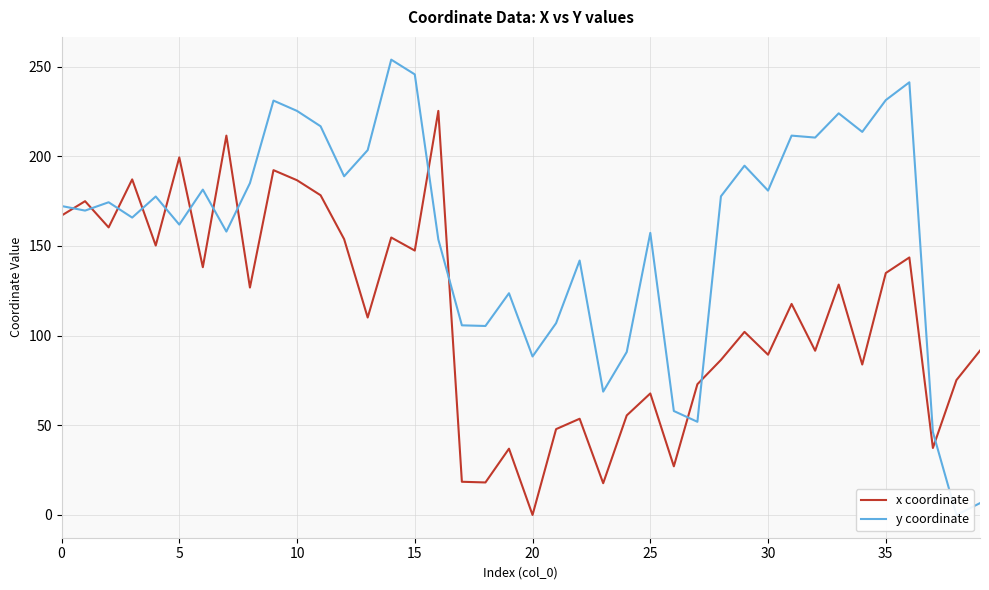

Where is y coordinate nearest to the value 126?

19